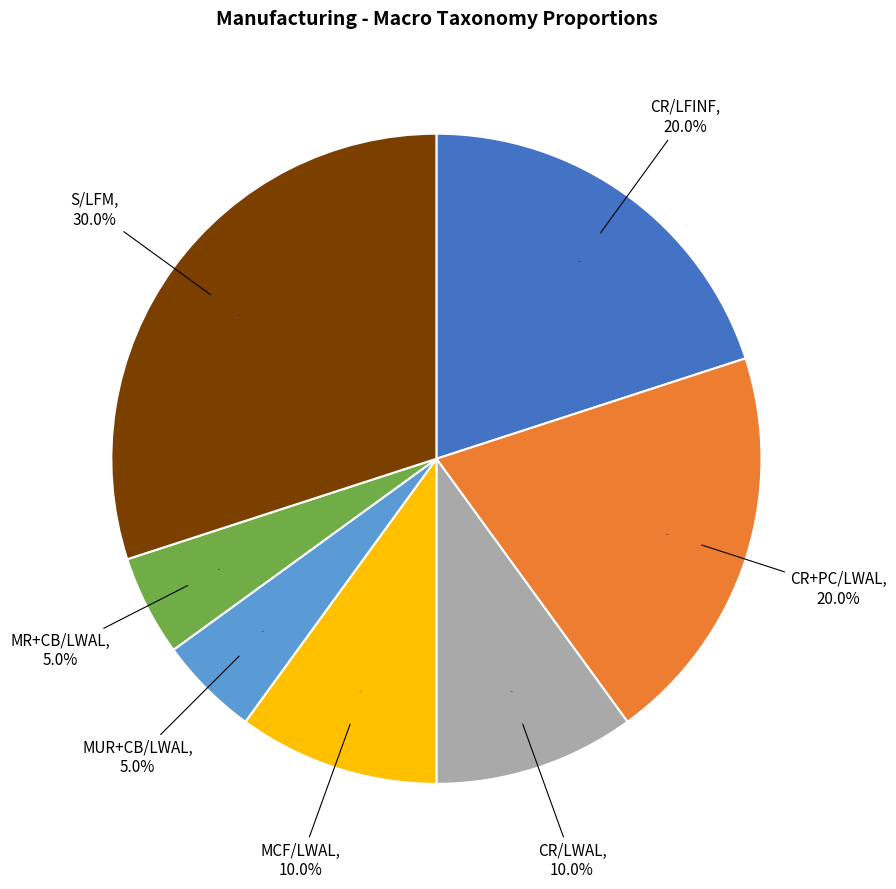

What percentage is the S/LFM slice, to the nearest percent?

30%